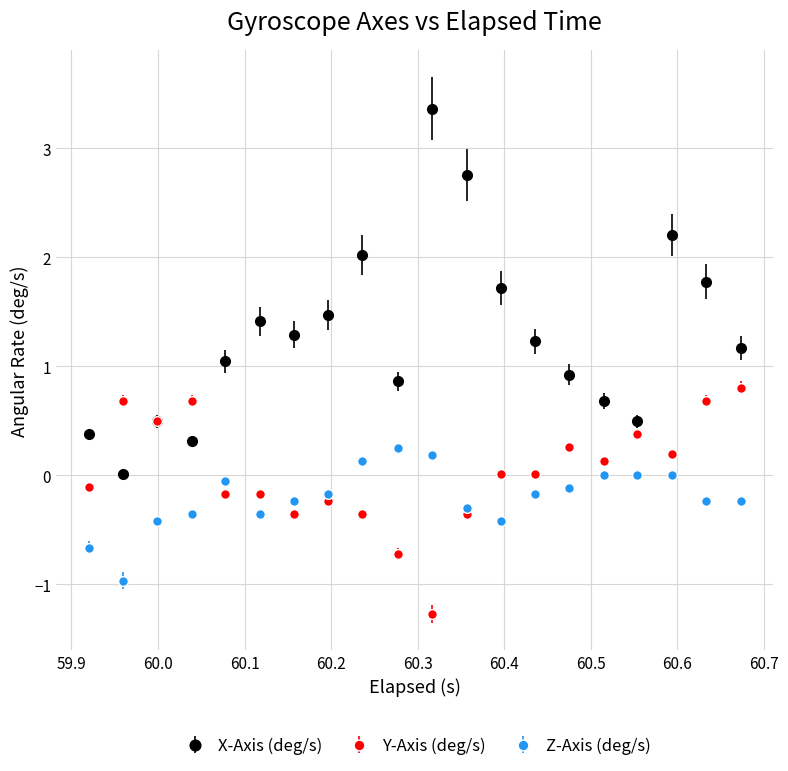

Which series has the largest total across all categories?

X-Axis (deg/s)